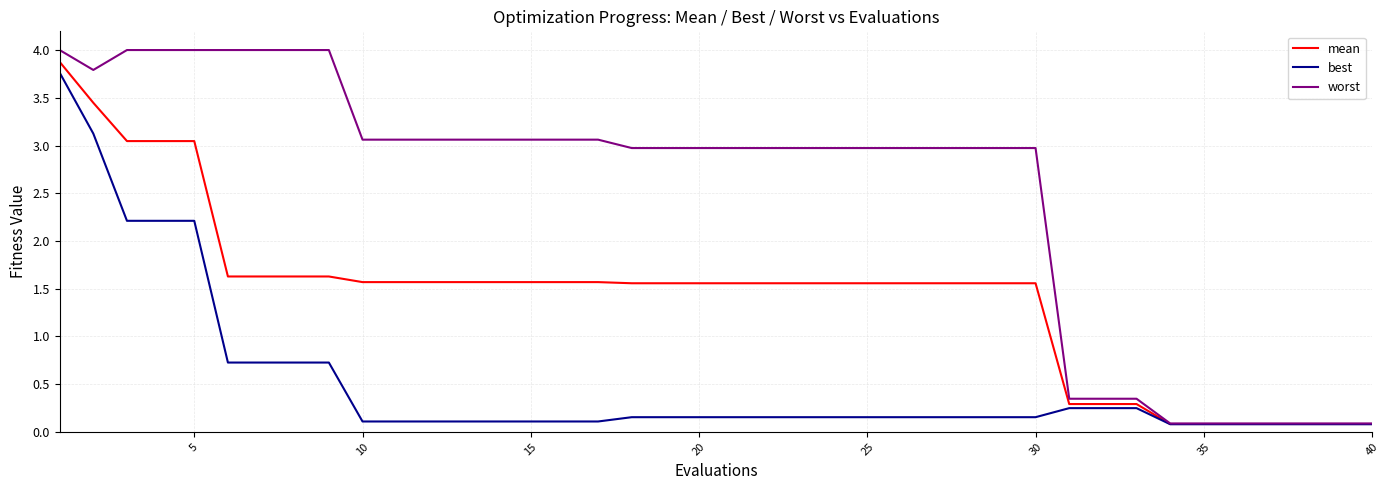

What is the maximum value for mean?

3.9